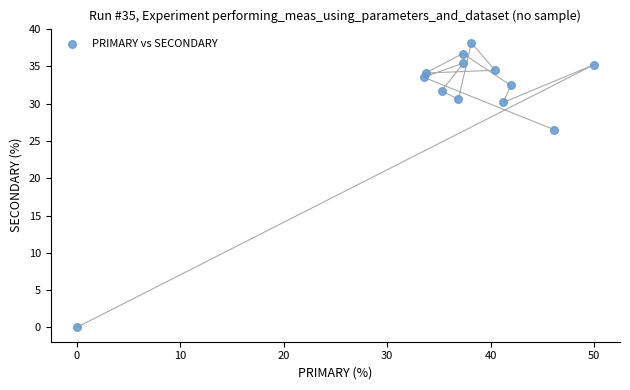

What Y value in the scatter plot is closest to 19?

26.5